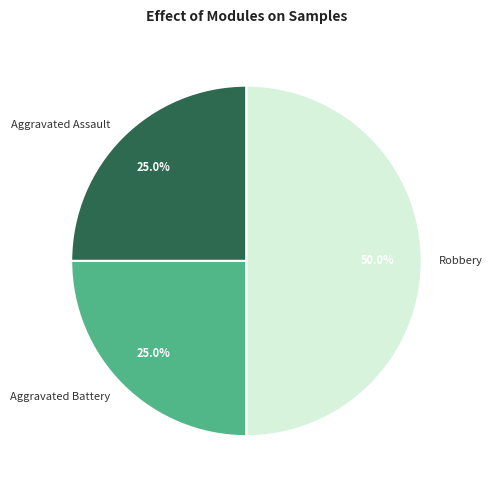

What is the ratio of the value at Aggravated Assault to the value at Aggravated Battery?

1.0